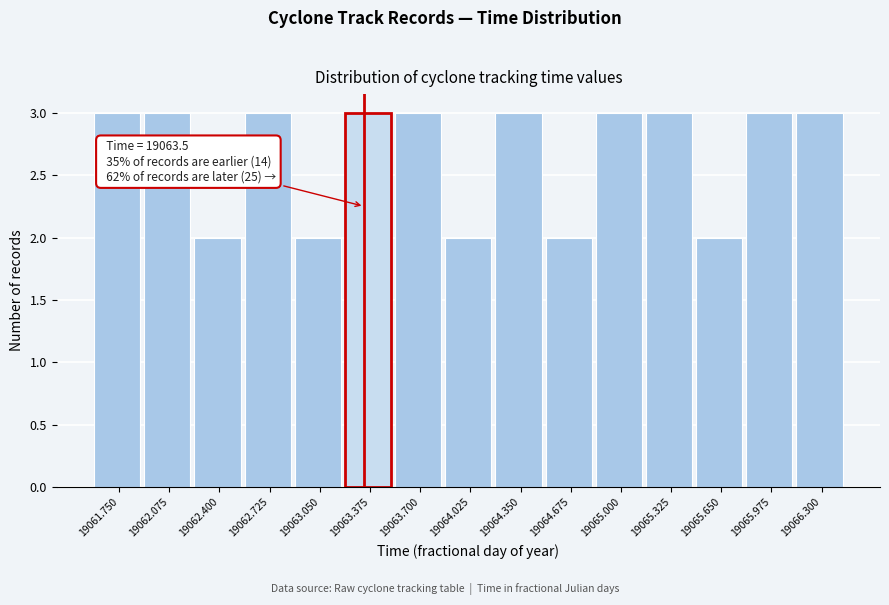

Reading right to left, what are all the values shown in this chart?

19066.300=3	19065.975=3	19065.650=2	19065.325=3	19065.000=3	19064.675=2	19064.350=3	19064.025=2	19063.700=3	19063.375=3	19063.050=2	19062.725=3	19062.400=2	19062.075=3	19061.750=3